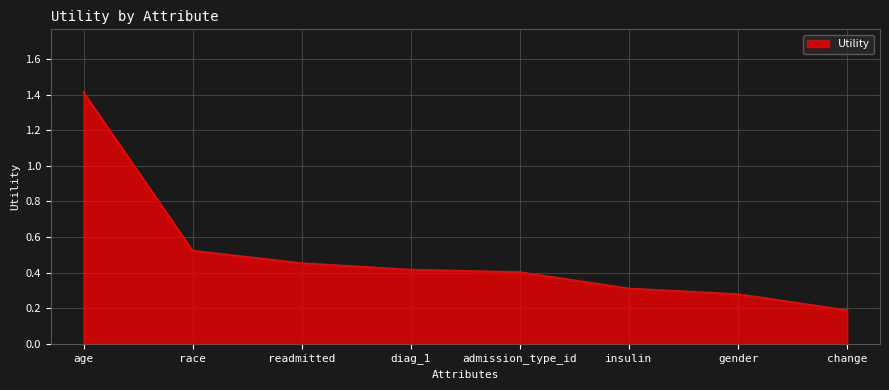

Which label corresponds to the largest value in the chart?

age